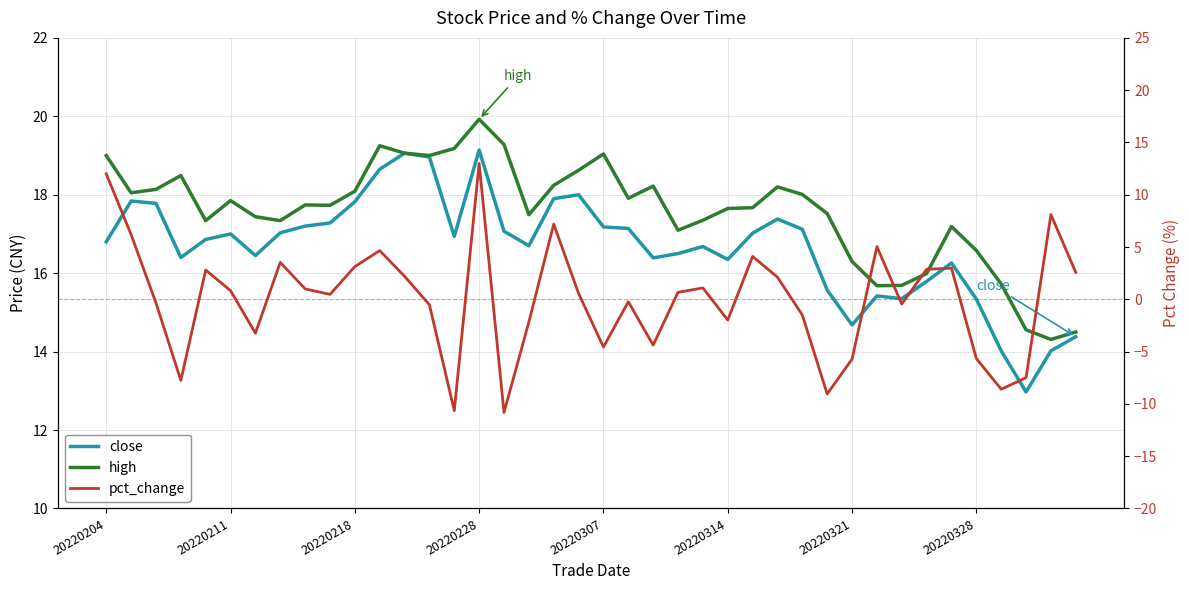

What is the difference between the maximum and second lowest values in the pct_change series?

23.6